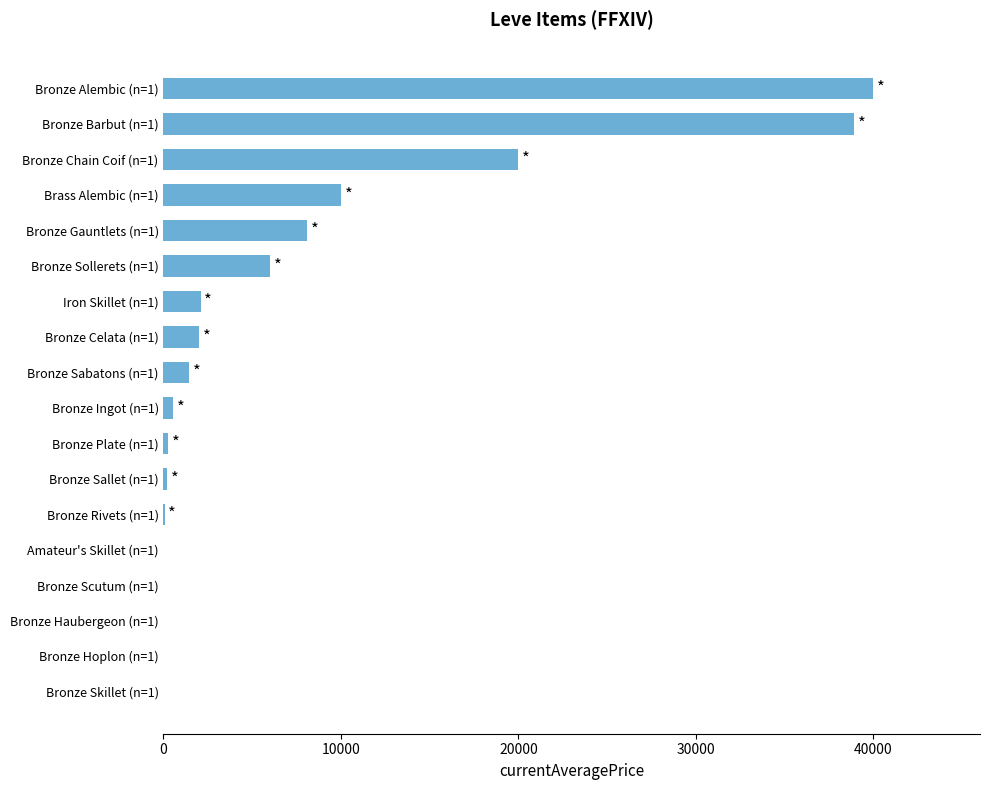

The value at Bronze Sabatons (n=1) is 1442.4. True or false?

True